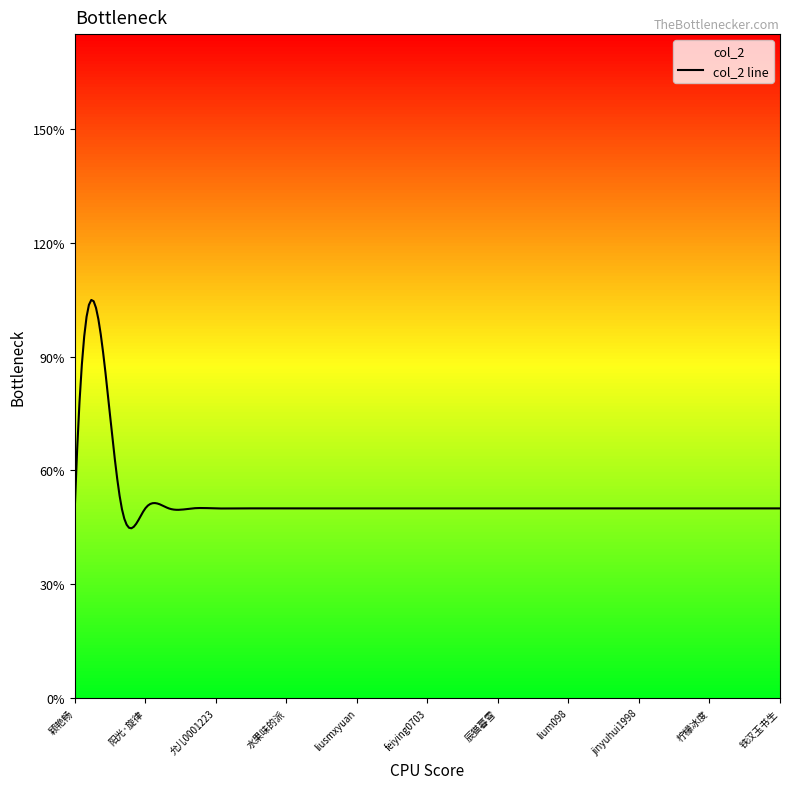

Between 李的蓉颜 and 铁汉玉书生, which is larger?

李的蓉颜